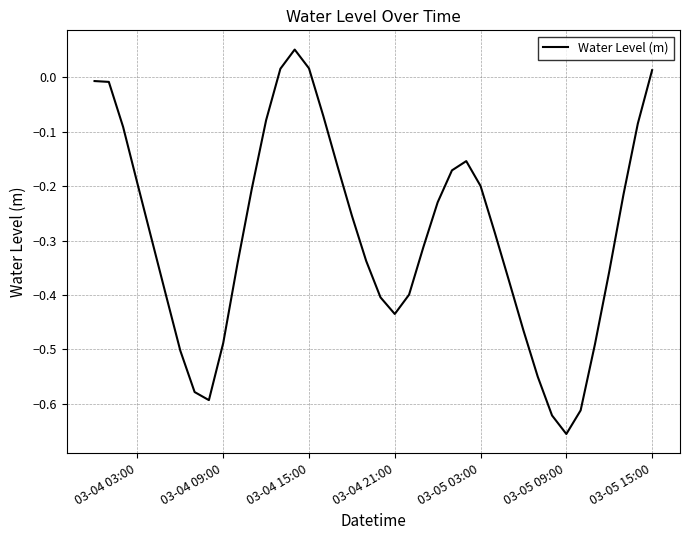

At which category does the chart reach its minimum across all series?

03-05 09:00